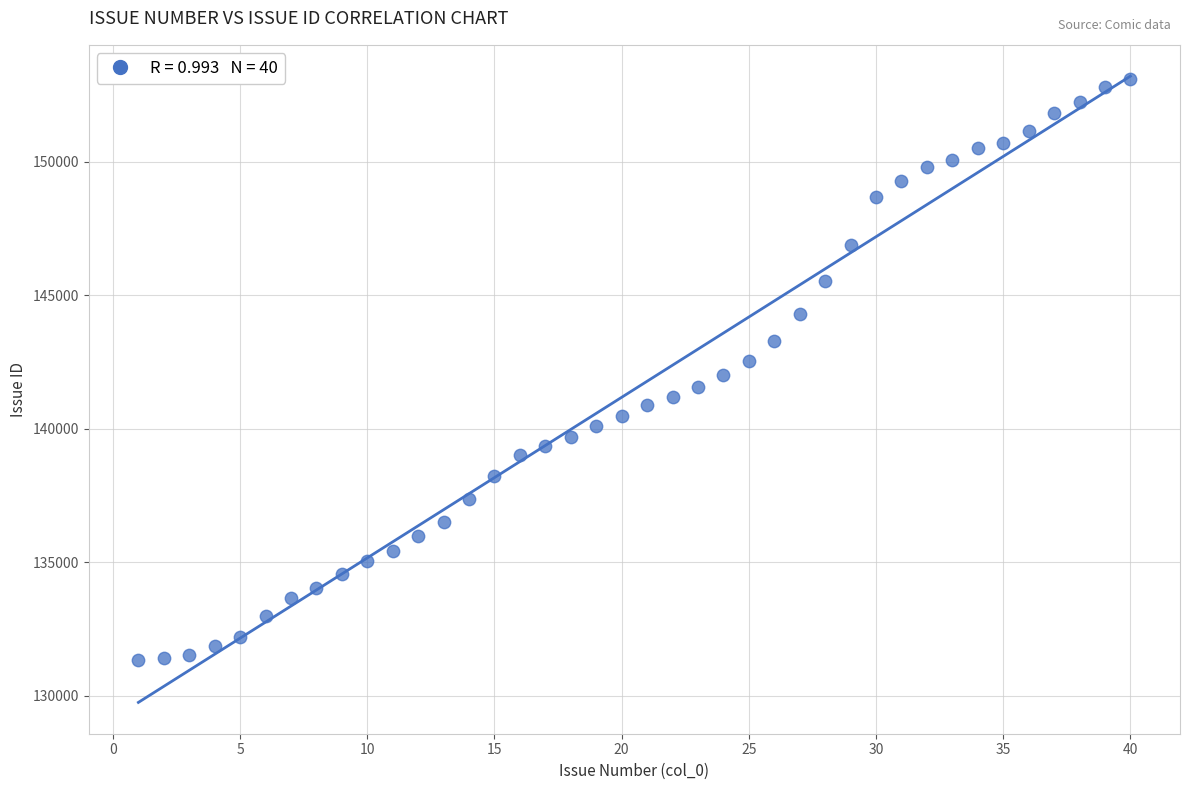

What is the range of Y values (max minus min)?

21771